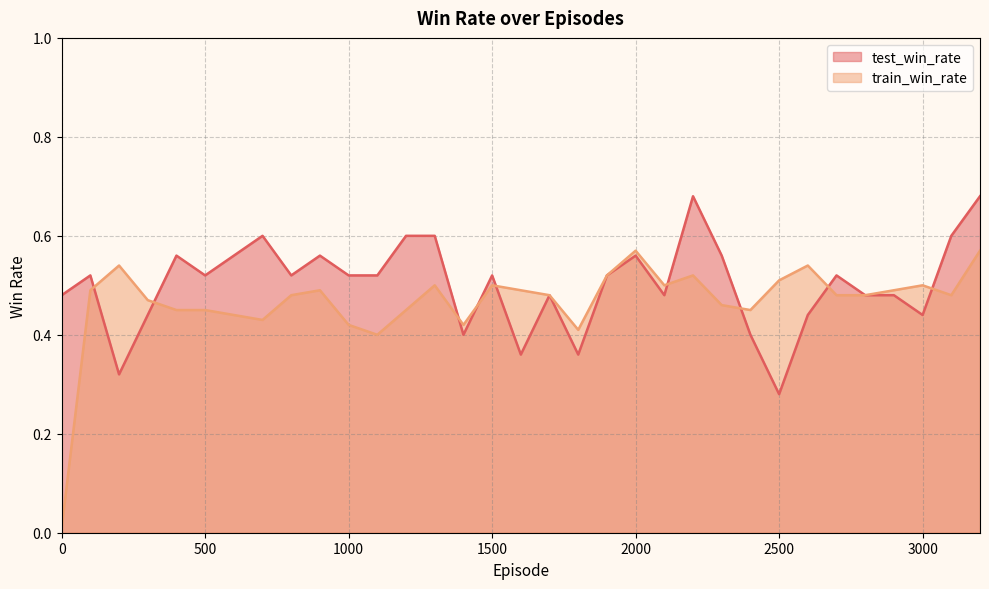

Between which two adjacent categories do test_win_rate and train_win_rate first intersect?

100 and 200